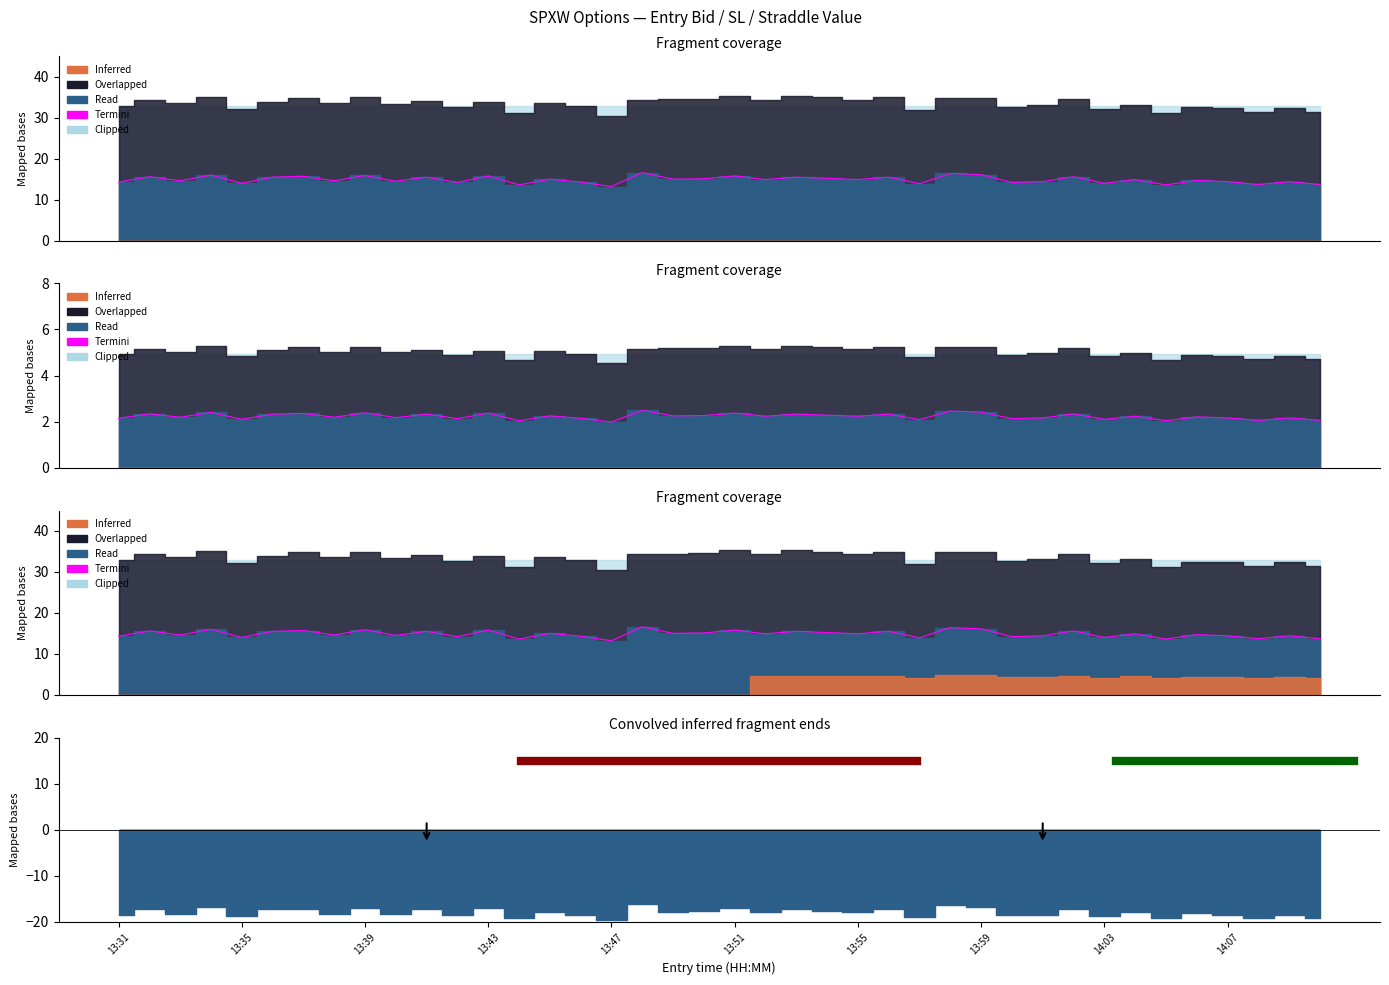

In entry_bid, how many points are lower than both neighbors (excluding endpoints)?

15